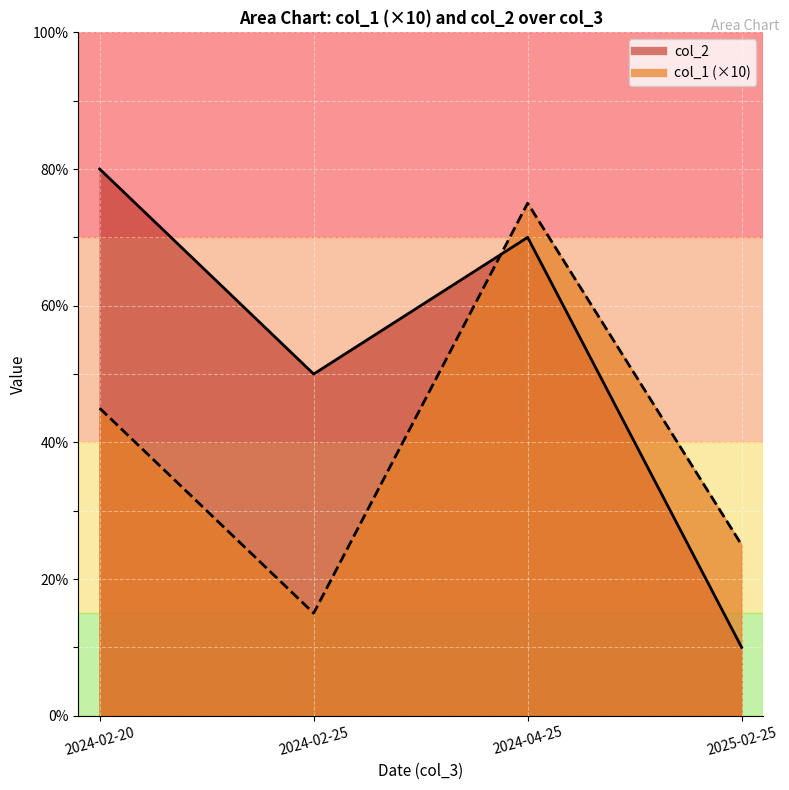

What is the label of the 2nd point from the right?

2024-04-25